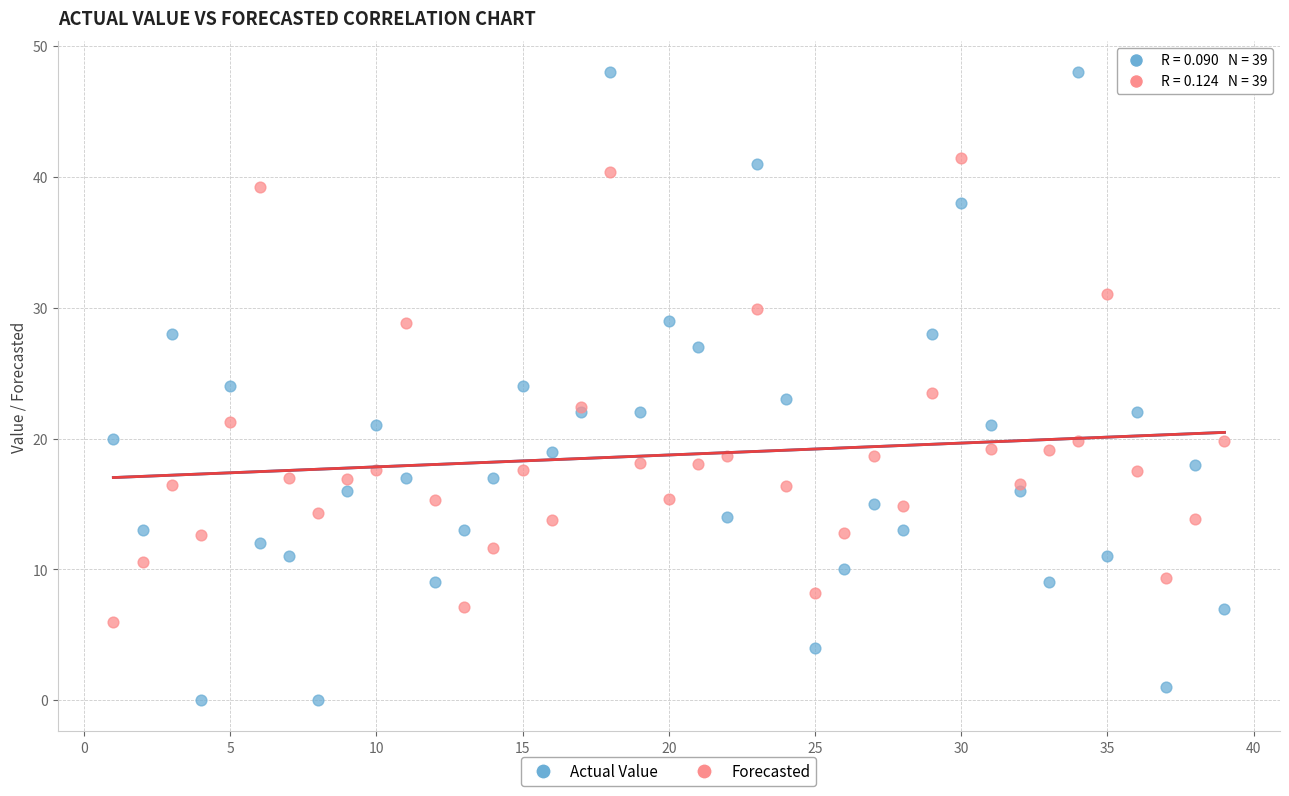

Which series reaches the maximum Y coordinate?

Actual Value